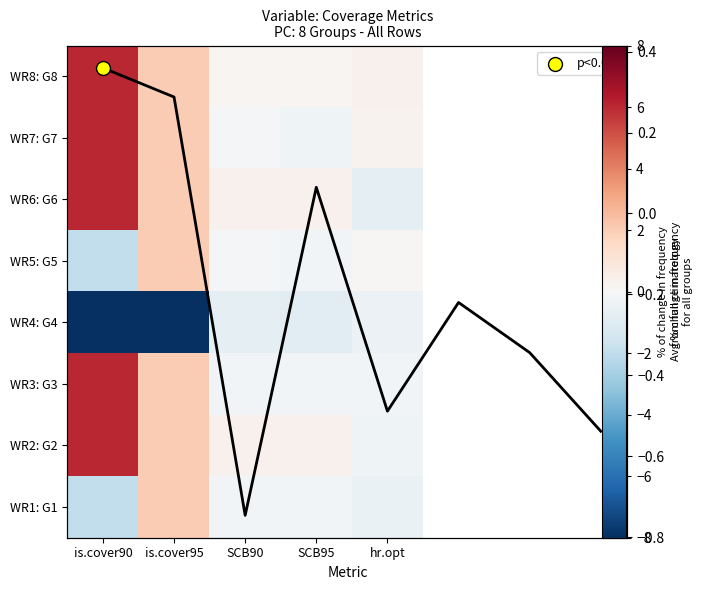

How many data points in WR5: G5 are above 0?

2